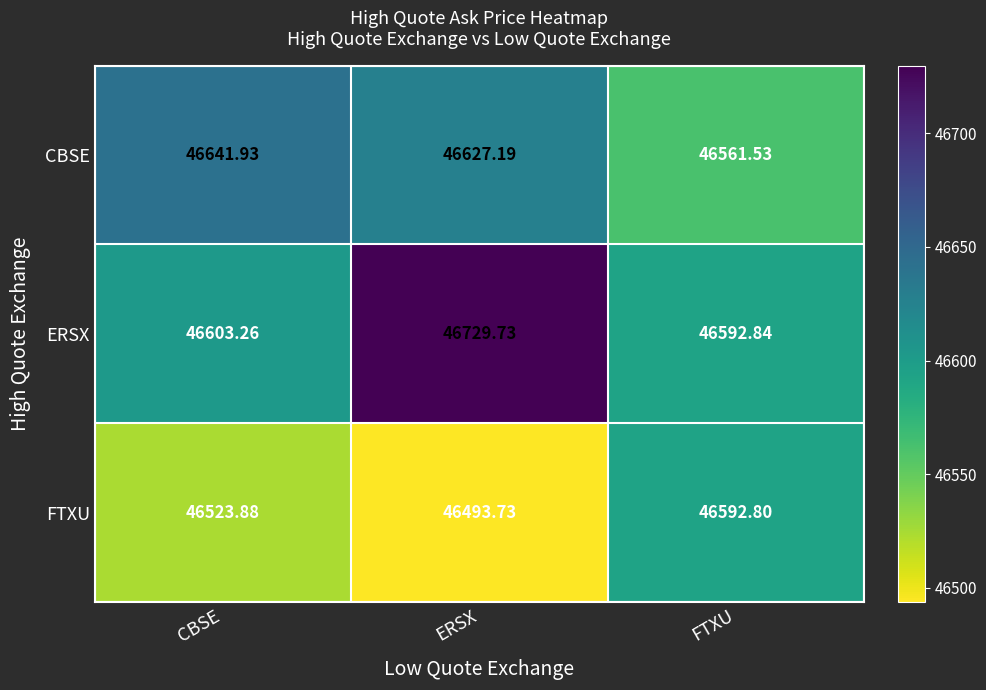

Which series has the largest range (max minus min)?

ERSX